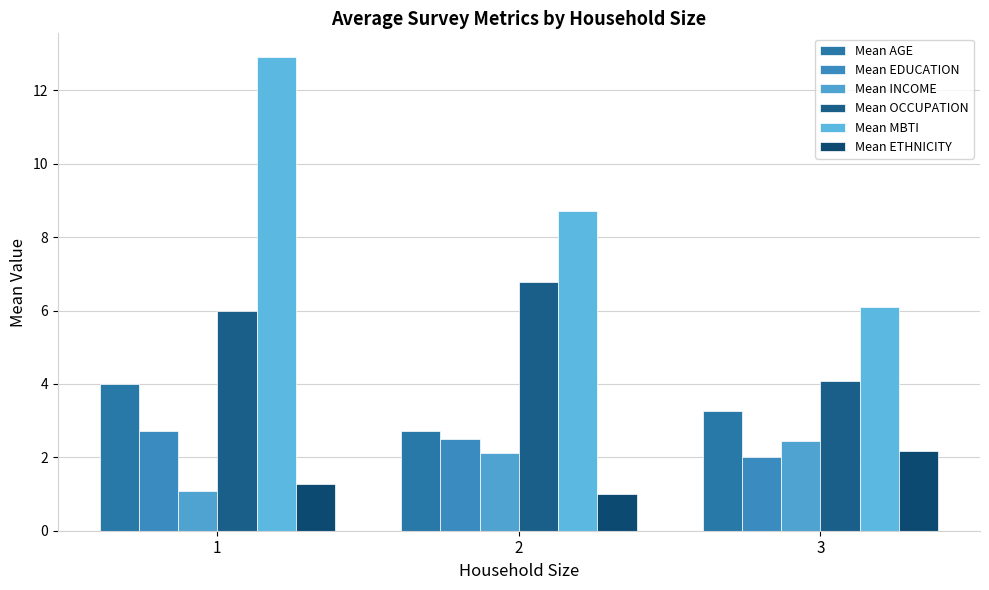

What is the difference between the Mean EDUCATION values at 3 and 1?

0.7